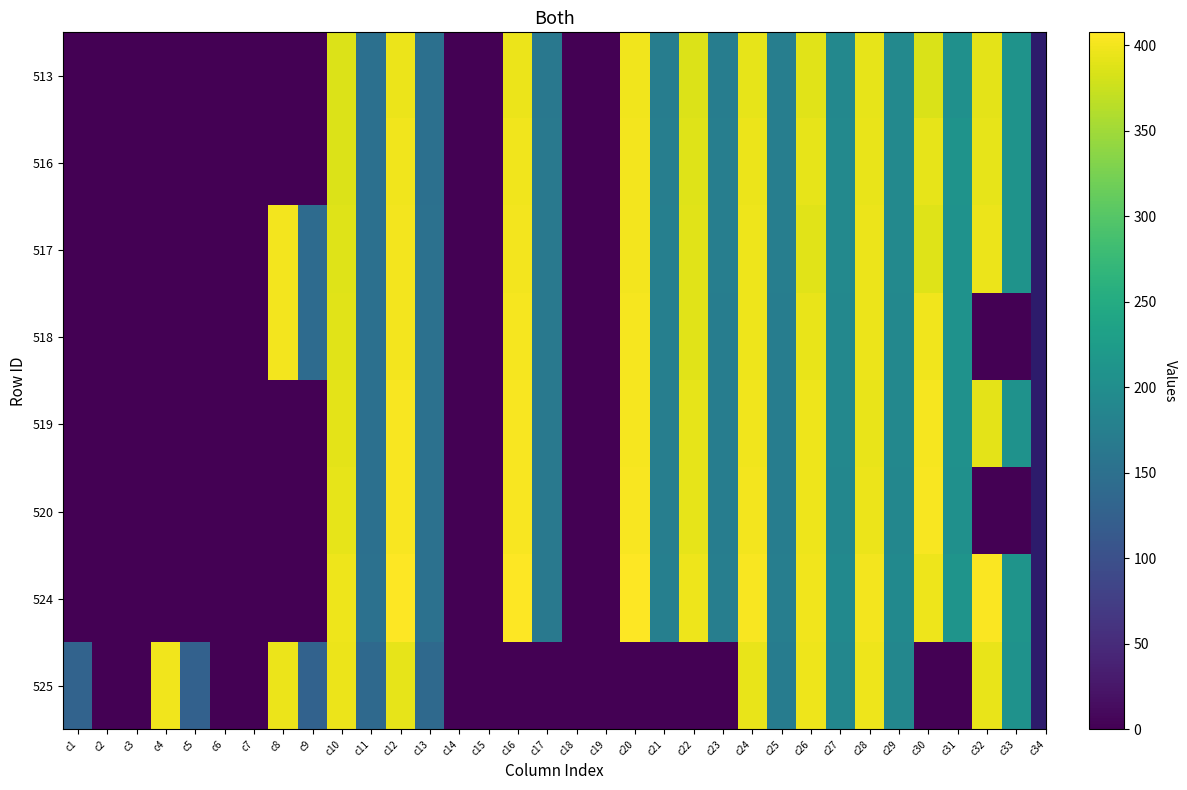

Reading right to left, what are all the values shown in this chart?

513: c33=208.6	c32=390.5	c31=205.4	c30=385.2	c29=191.5	c28=392.5	c27=190.7	c26=388.7	c25=173.9	c24=392.6	c23=172.8	c22=386.6	c21=172.6	c20=398.9	c19=0.0	c18=0.0	c17=163.5	c16=395.8	c15=0.0	c14=0.0	c13=151.0	c12=395.6	c11=150.3	c10=386.2	c9=0.0	c8=0.0	c7=0.0	c6=0.0	c5=0.0	c4=0.0	c3=0.0	c2=0.0	c1=0.0
516: c33=209.5	c32=392.0	c31=208.9	c30=392.2	c29=192.6	c28=393.8	c27=192.6	c26=392.4	c25=174.7	c24=395.2	c23=174.1	c22=387.6	c21=174.7	c20=400.5	c19=0.0	c18=0.0	c17=164.0	c16=399.5	c15=0.0	c14=0.0	c13=150.8	c12=398.3	c11=150.6	c10=386.6	c9=0.0	c8=0.0	c7=0.0	c6=0.0	c5=0.0	c4=0.0	c3=0.0	c2=0.0	c1=0.0
517: c33=209.1	c32=396.2	c31=207.3	c30=388.0	c29=192.3	c28=395.9	c27=191.7	c26=389.0	c25=174.9	c24=396.9	c23=174.6	c22=388.8	c21=175.3	c20=400.9	c19=0.0	c18=0.0	c17=164.7	c16=400.6	c15=0.0	c14=0.0	c13=151.7	c12=399.6	c11=150.5	c10=387.8	c9=142.7	c8=400.2	c7=0.0	c6=0.0	c5=0.0	c4=0.0	c3=0.0	c2=0.0	c1=0.0
518: c33=0.0	c32=0.0	c31=208.2	c30=399.1	c29=189.9	c28=395.3	c27=190.2	c26=394.6	c25=173.3	c24=397.8	c23=173.0	c22=389.8	c21=175.3	c20=401.3	c19=0.0	c18=0.0	c17=164.5	c16=401.6	c15=0.0	c14=0.0	c13=151.7	c12=401.0	c11=150.5	c10=388.6	c9=142.9	c8=400.9	c7=0.0	c6=0.0	c5=0.0	c4=0.0	c3=0.0	c2=0.0	c1=0.0
519: c33=207.0	c32=390.1	c31=206.8	c30=402.6	c29=190.1	c28=393.7	c27=190.5	c26=396.8	c25=173.0	c24=399.3	c23=173.0	c22=391.8	c21=174.7	c20=402.4	c19=0.0	c18=0.0	c17=164.3	c16=403.4	c15=0.0	c14=0.0	c13=151.9	c12=402.9	c11=150.7	c10=390.1	c9=0.0	c8=0.0	c7=0.0	c6=0.0	c5=0.0	c4=0.0	c3=0.0	c2=0.0	c1=0.0
520: c33=0.0	c32=0.0	c31=204.9	c30=403.7	c29=188.7	c28=395.7	c27=188.9	c26=397.7	c25=172.8	c24=399.7	c23=172.1	c22=392.9	c21=174.4	c20=403.3	c19=0.0	c18=0.0	c17=164.7	c16=404.4	c15=0.0	c14=0.0	c13=152.4	c12=404.0	c11=151.0	c10=391.9	c9=0.0	c8=0.0	c7=0.0	c6=0.0	c5=0.0	c4=0.0	c3=0.0	c2=0.0	c1=0.0
524: c33=210.9	c32=406.0	c31=211.2	c30=396.8	c29=193.3	c28=399.8	c27=193.1	c26=398.7	c25=174.7	c24=403.7	c23=174.4	c22=396.7	c21=175.5	c20=407.6	c19=0.0	c18=0.0	c17=165.1	c16=407.4	c15=0.0	c14=0.0	c13=152.2	c12=407.3	c11=151.5	c10=397.5	c9=0.0	c8=0.0	c7=0.0	c6=0.0	c5=0.0	c4=0.0	c3=0.0	c2=0.0	c1=0.0
525: c33=208.0	c32=393.6	c31=0.0	c30=0.0	c29=189.0	c28=397.5	c27=189.0	c26=397.6	c25=170.4	c24=393.5	c23=0.0	c22=0.0	c21=0.0	c20=0.0	c19=0.0	c18=0.0	c17=0.0	c16=0.0	c15=0.0	c14=0.0	c13=140.1	c12=393.2	c11=139.5	c10=395.4	c9=127.5	c8=395.0	c7=0.0	c6=0.0	c5=126.6	c4=398.1	c3=0.0	c2=0.0	c1=129.3